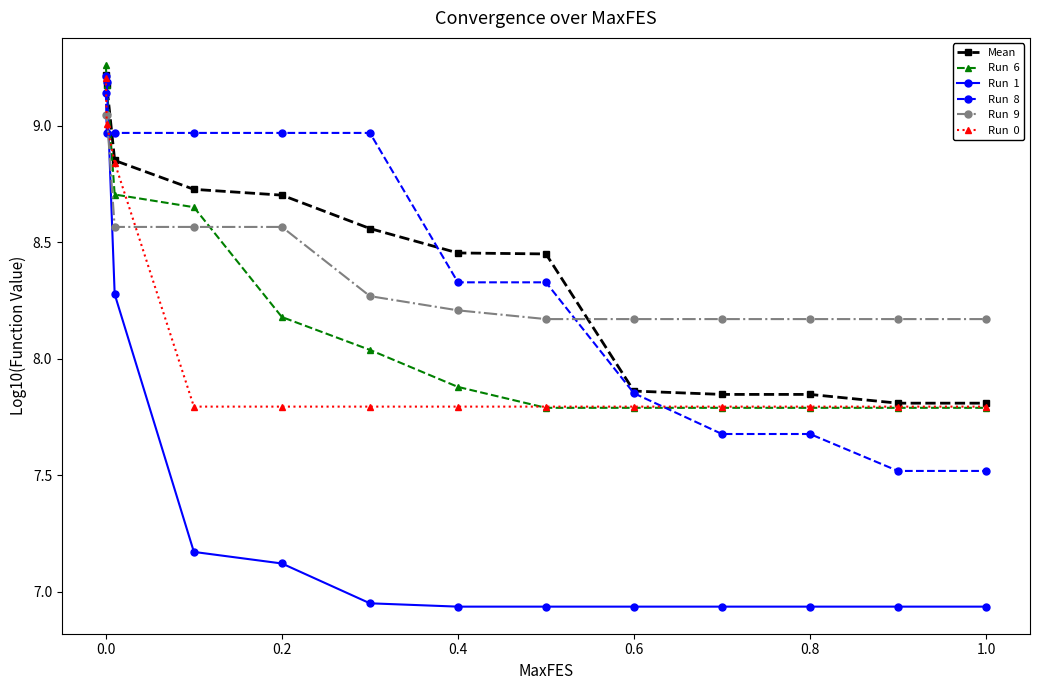

How many lines are shown in the chart?

6